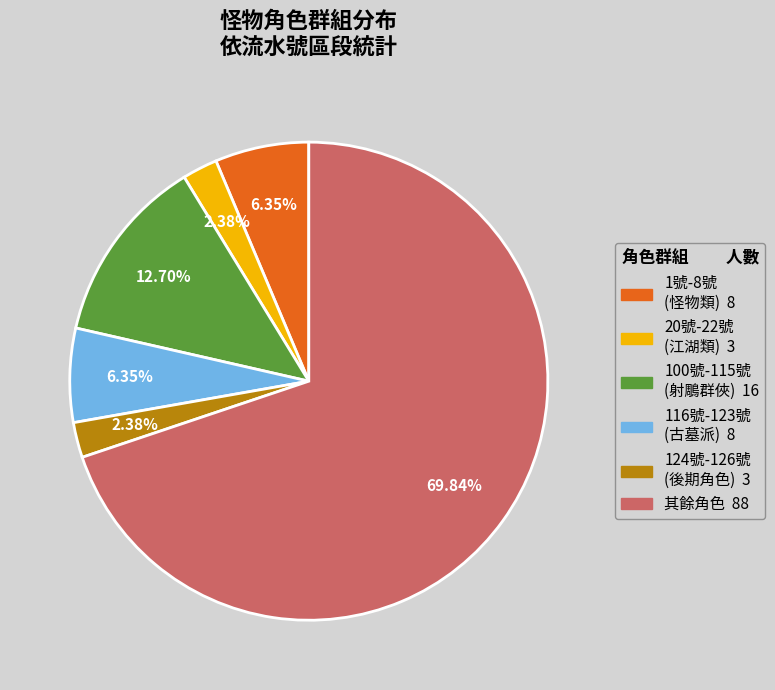

To the nearest percent, what is the average slice percentage?

17%